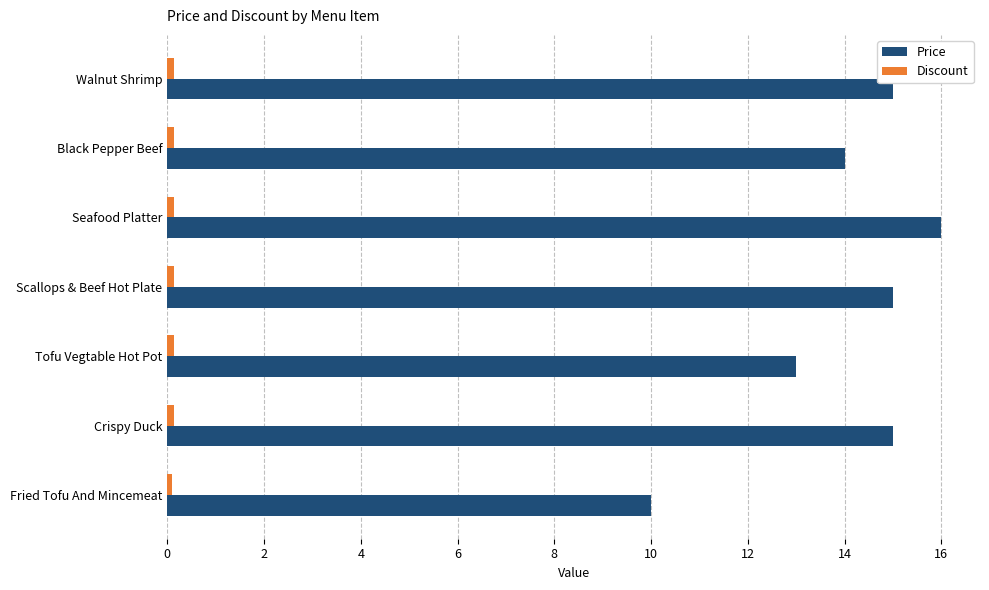

Which series has the largest total across all categories?

Price